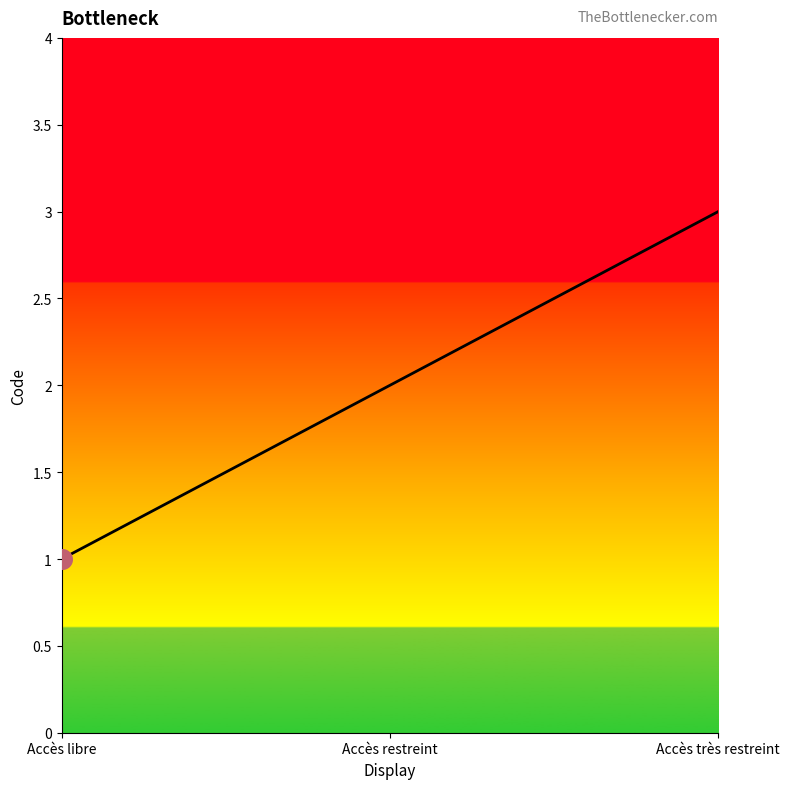

Approximately how many times larger is the value at Accès restreint compared to Accès très restreint?

0.7